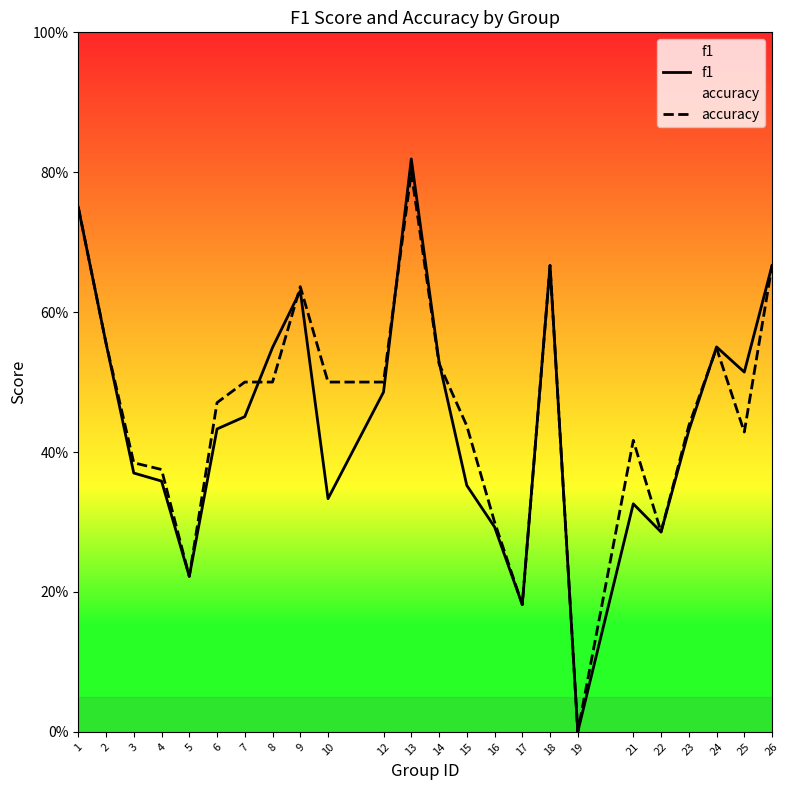

List the labels in order of accuracy value, largest first.

13, 1, 18, 26, 9, 2, 24, 14, 7, 8, 10, 12, 6, 15, 23, 25, 21, 3, 4, 16, 22, 5, 17, 19